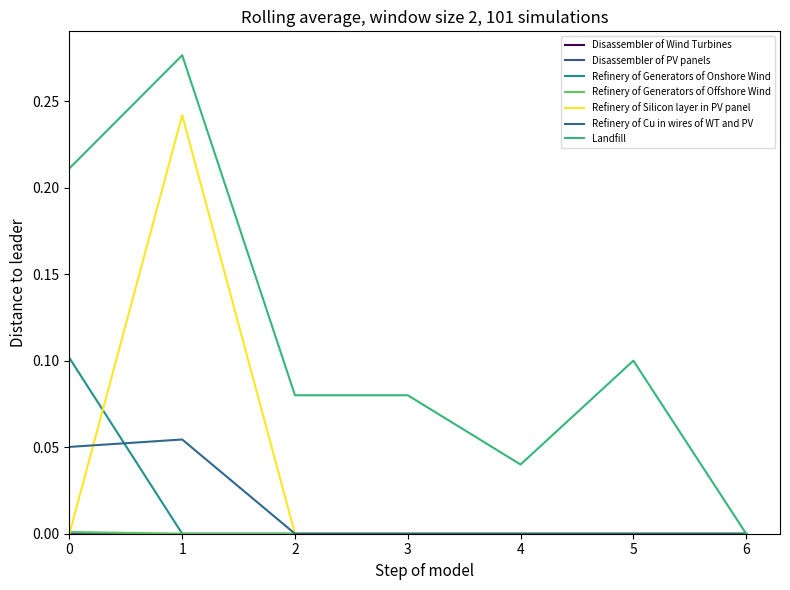

What is the sum of all Refinery of Cu in wires of WT and PV values?

0.1